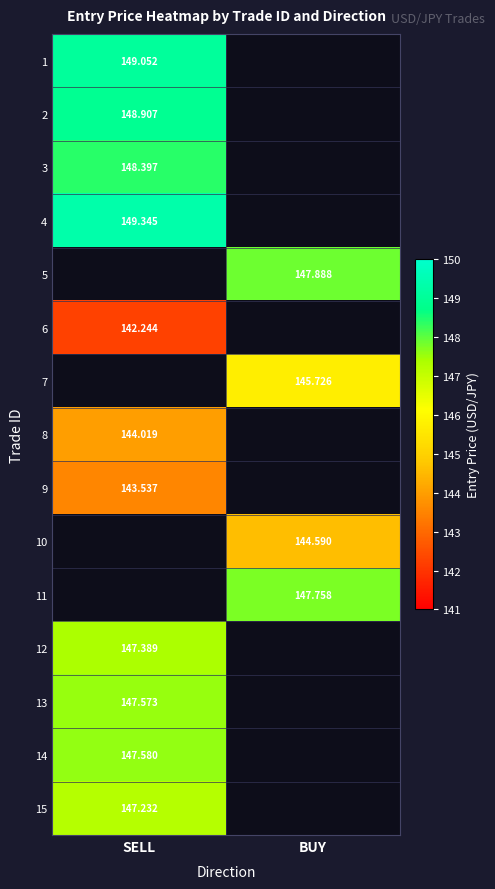

The 12 series shows 219.6 at SELL. True or false?

False